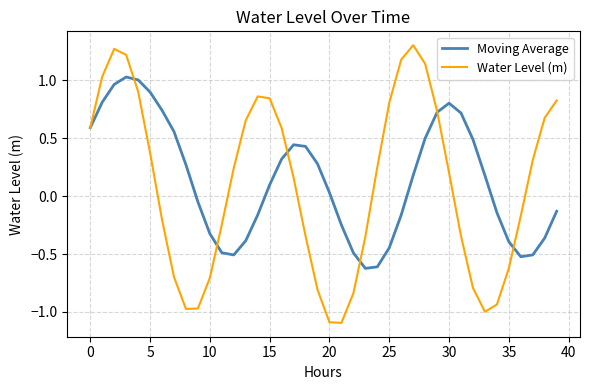

At how many categories does at least one series exceed 0?

31